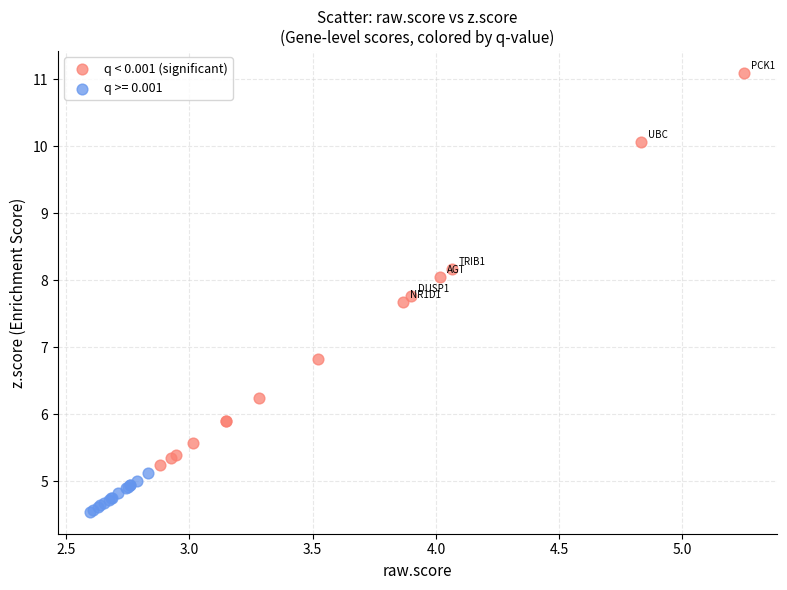

Which series has the largest Y range (max minus min)?

q < 0.001 (significant)